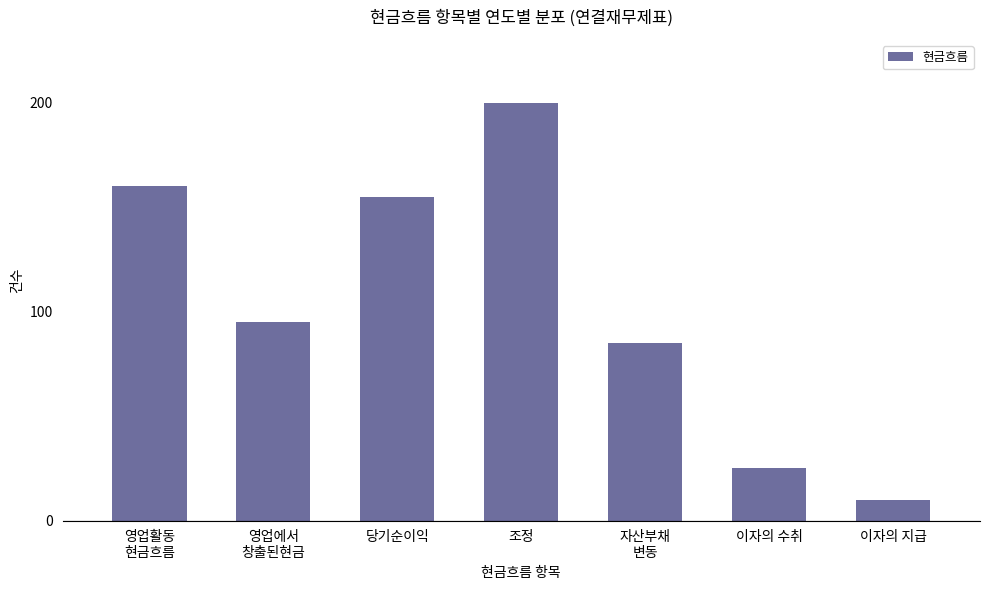

Rank the categories by value from lowest to highest.

이자의 지급, 이자의 수취, 자산부채
변동, 영업에서
창출된현금, 당기순이익, 영업활동
현금흐름, 조정